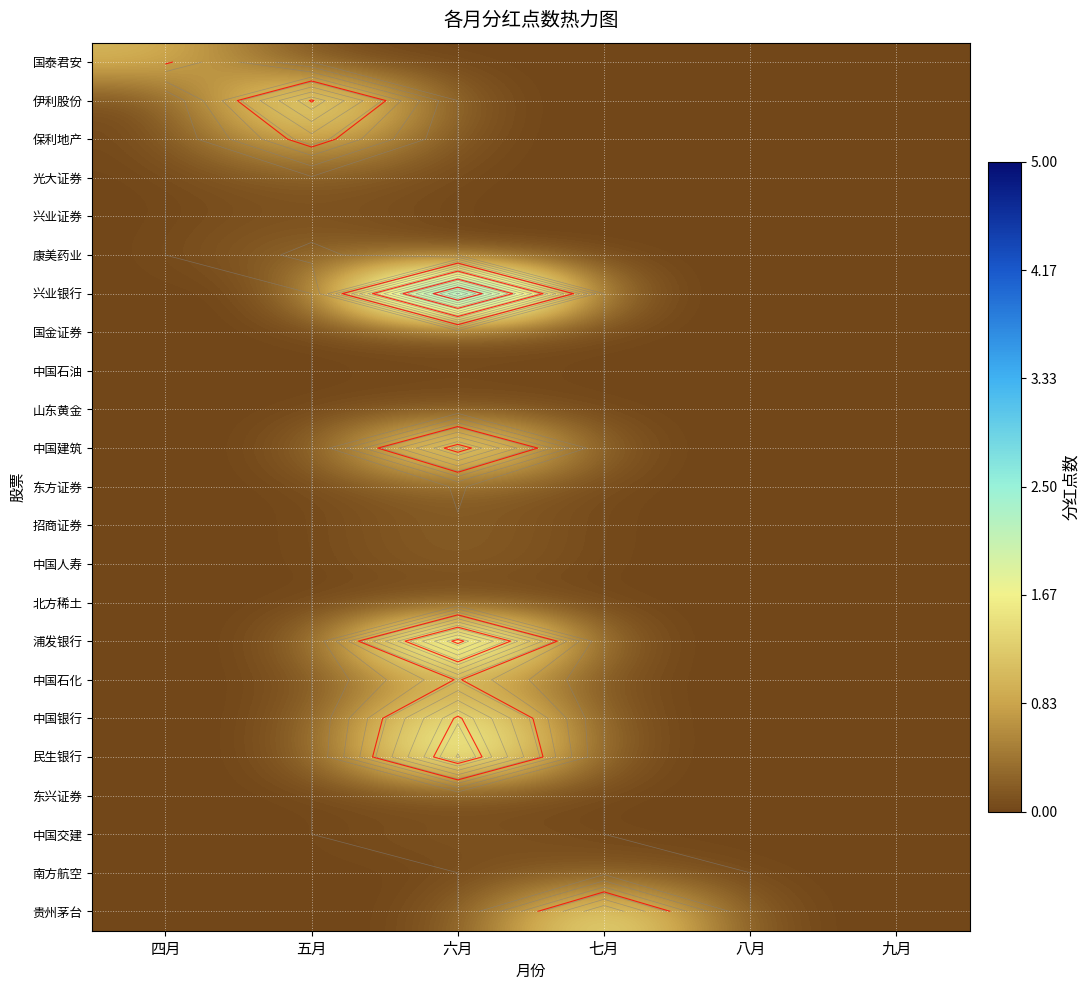

The 东方证券 series shows 0.0 at 五月. True or false?

True